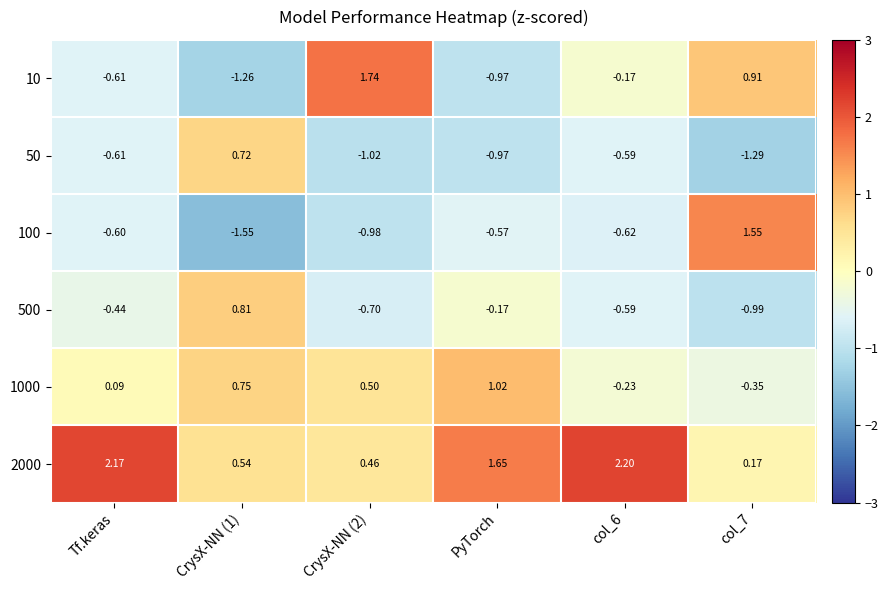

Which category has the highest value in the 1000 series?

PyTorch